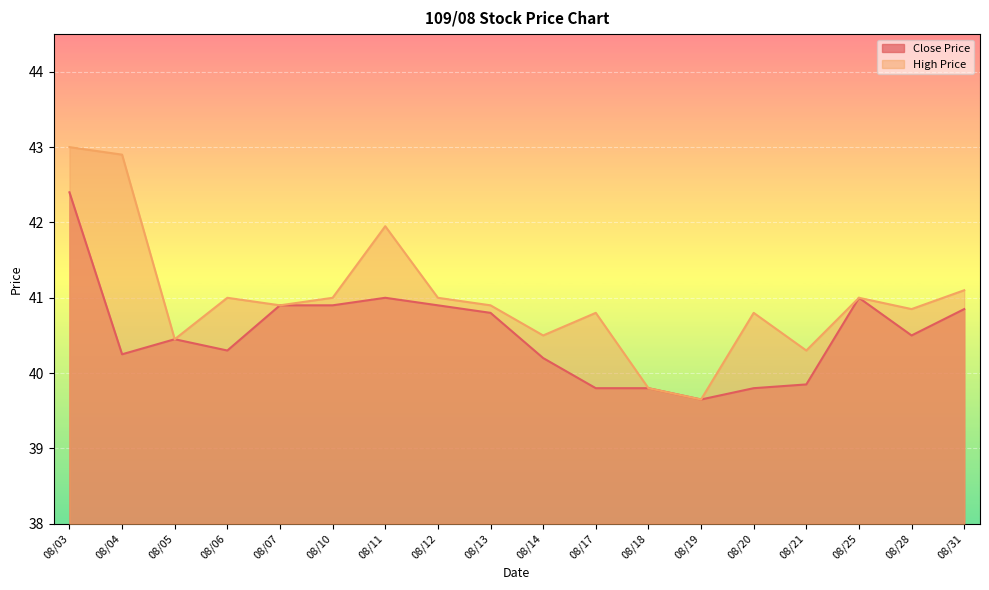

At which category is the sum across all series the highest?

08/03